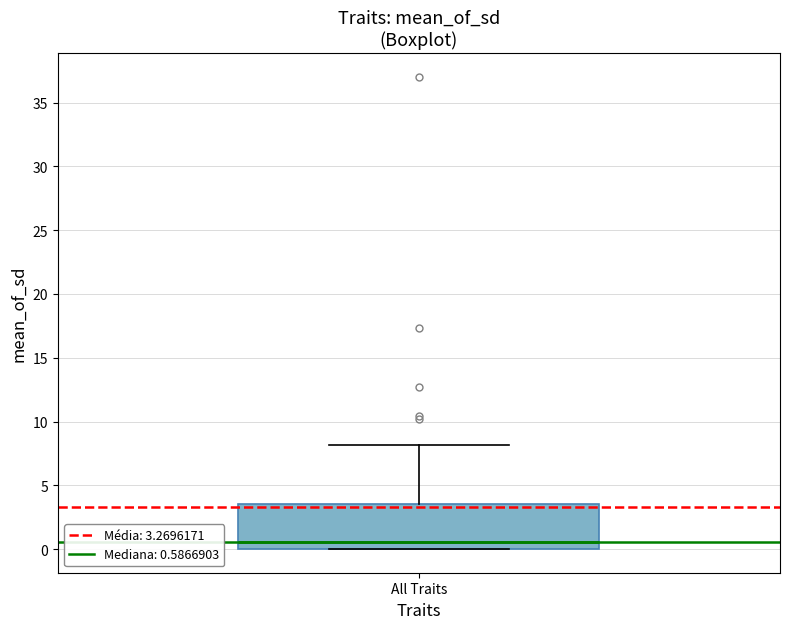

Read this box plot against the y-axis: the position of the median line, the range covered by the box, and the ends of both whiskers. The values are not printed on the chart, so give them approximately, as read against the axis.

median 0.5, box 0.0 to 3.5, whiskers 0.0 to 8.0